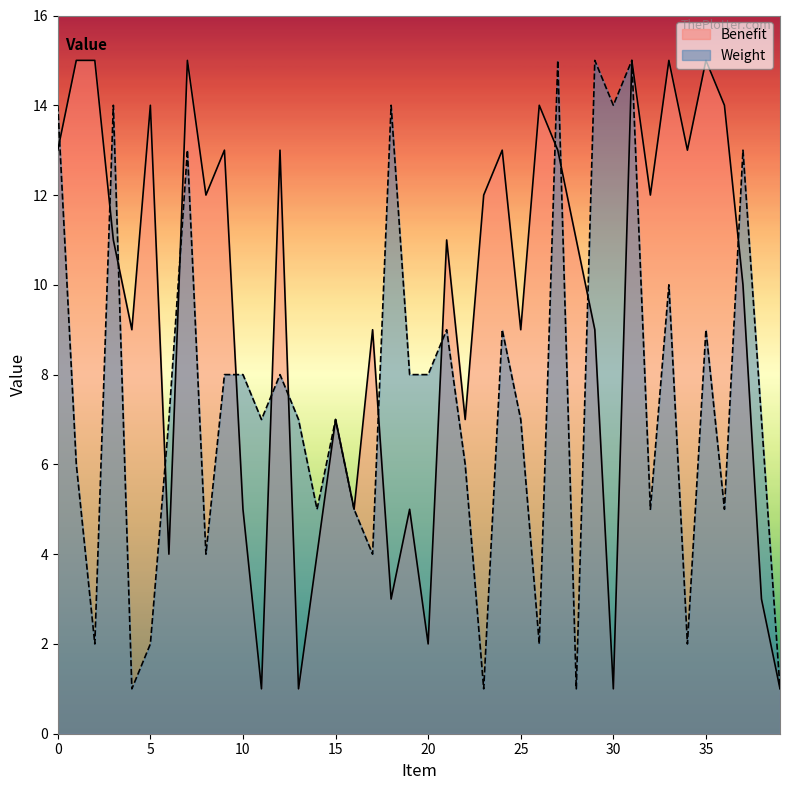

List the series in order of their overall mean, lowest first.

Weight, Benefit